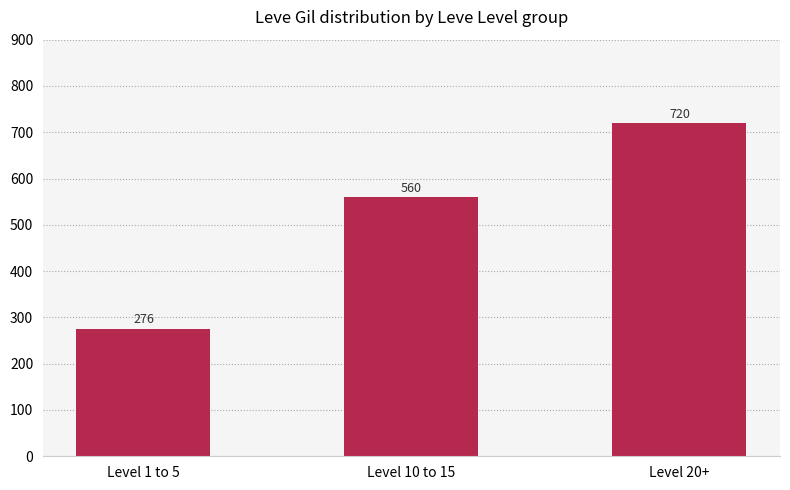

Rank the categories by value from highest to lowest.

Level 20+, Level 10 to 15, Level 1 to 5